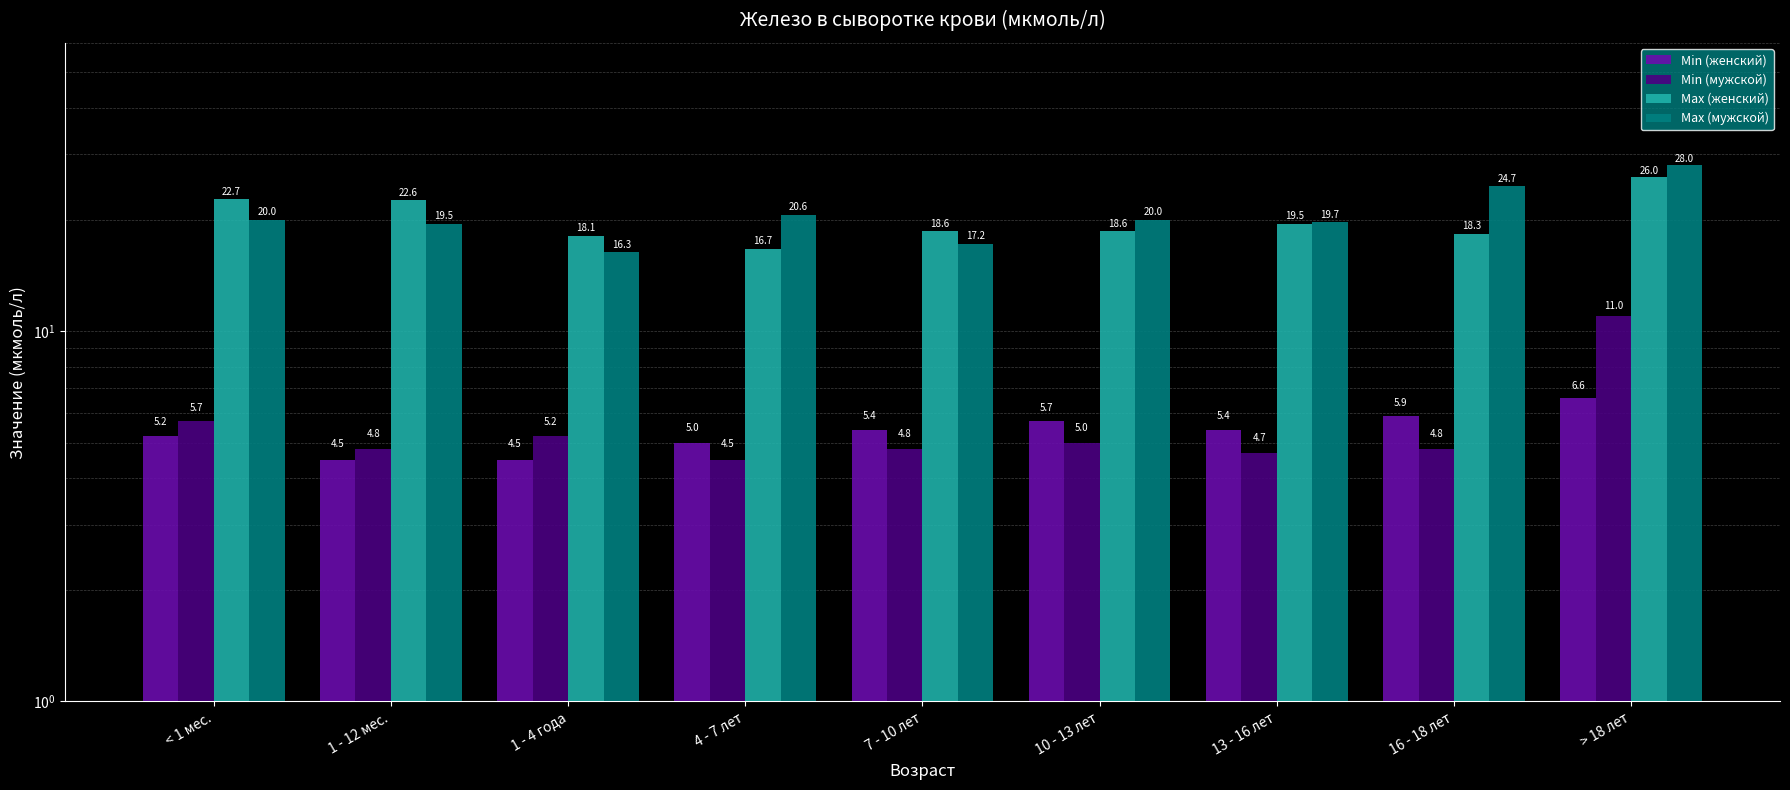

What is the minimum value for Min (мужской)?

4.5